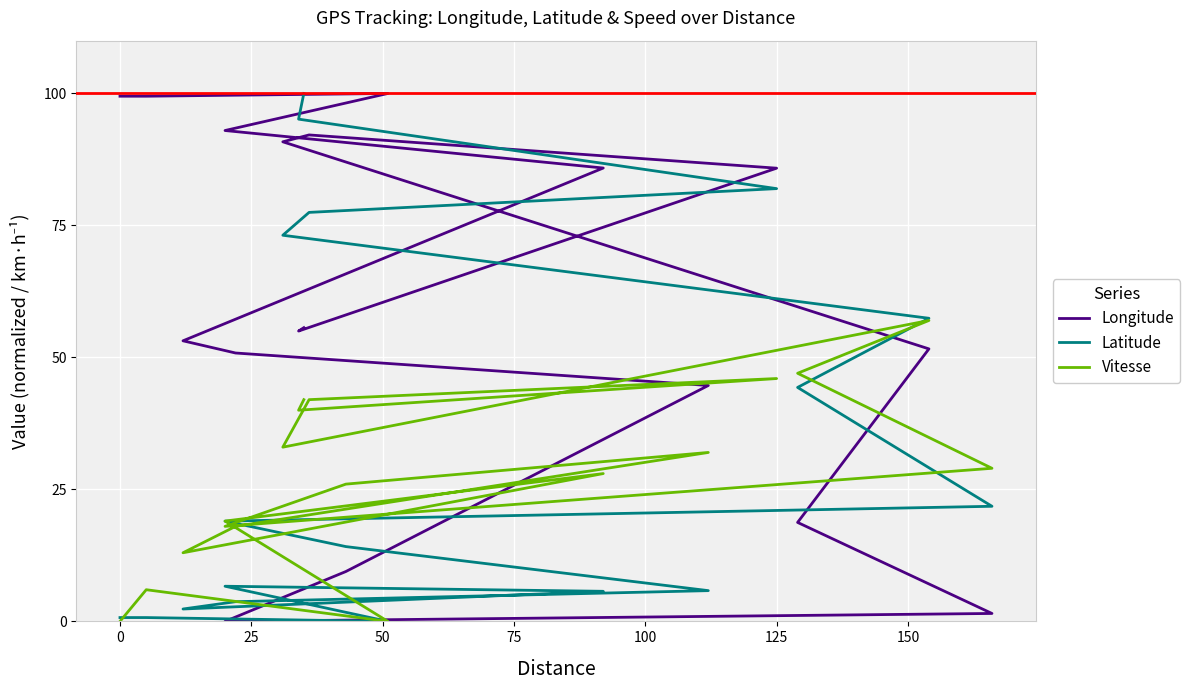

At which category is the sum across all series the highest?

125